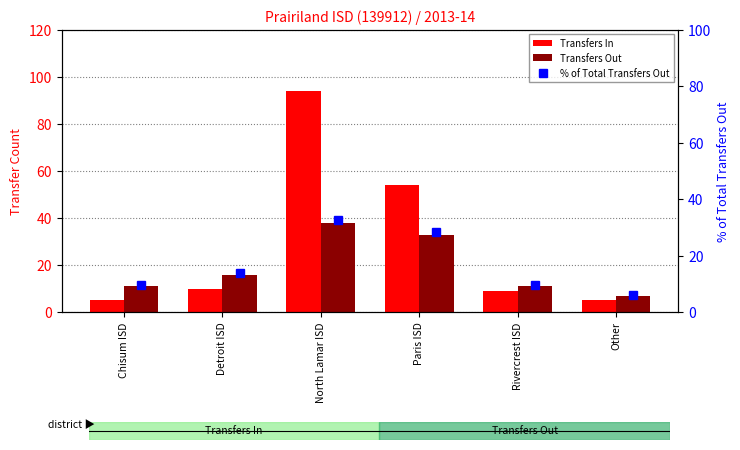

List the series in order of their overall mean, lowest first.

% of Total Transfers Out, Transfers Out, Transfers In